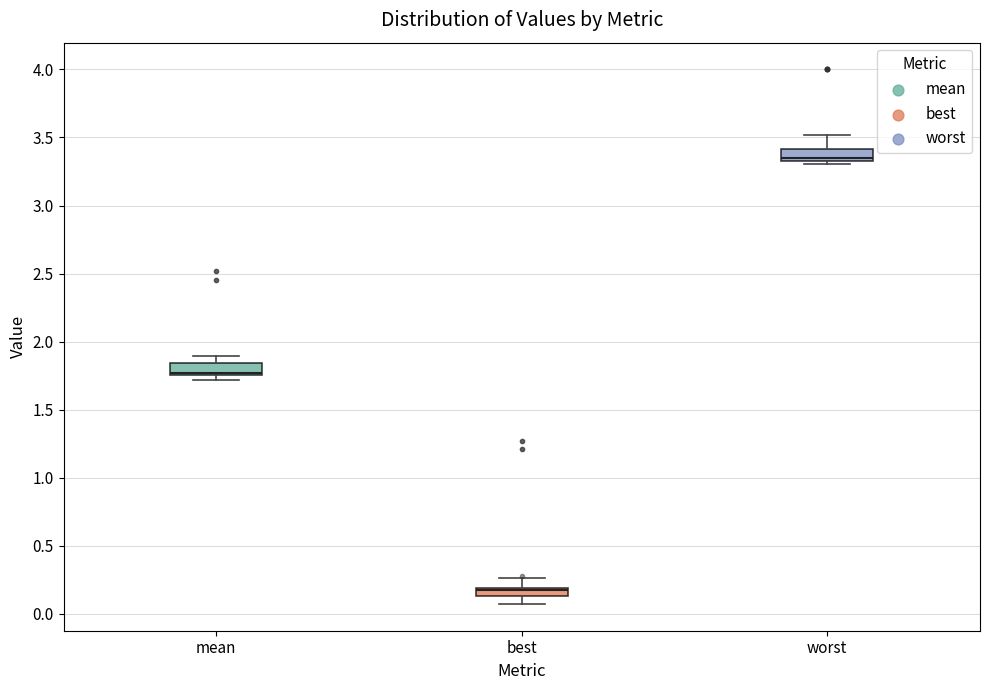

Where is the lower edge of the box for best on the y-axis? The values are not printed on the chart, so give them approximately, as read against the axis.

0.15